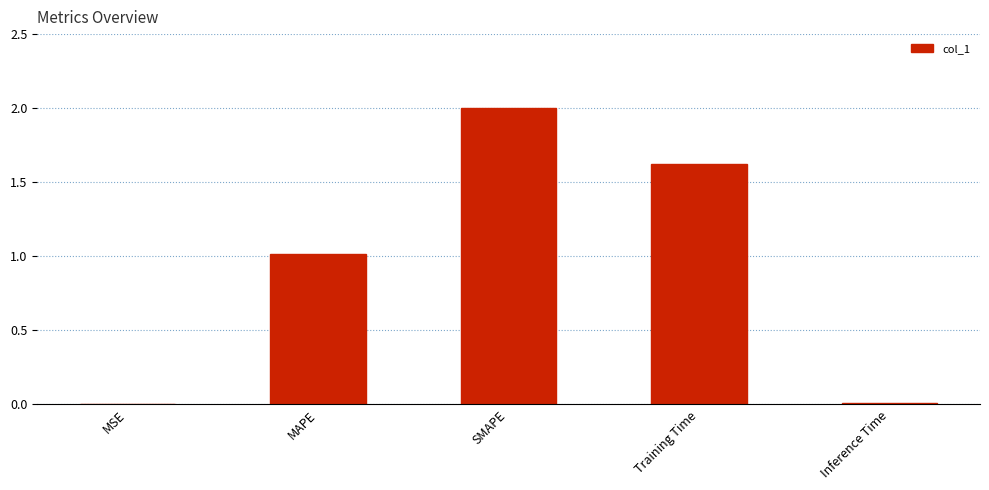

At which label is the value closest to 1?

MAPE